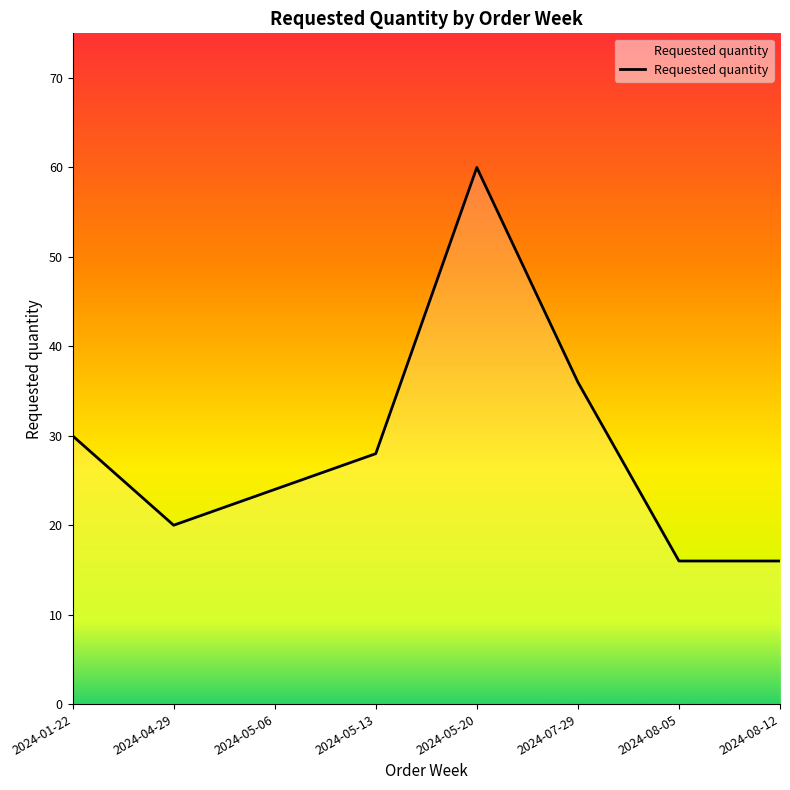

How many lines are shown in the chart?

1